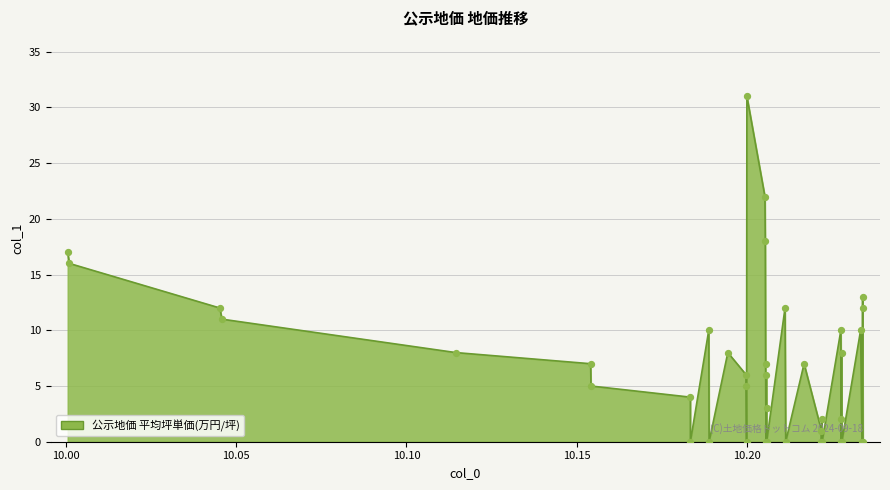

What is the change in value from 10.1834 to 10.1944?

+8